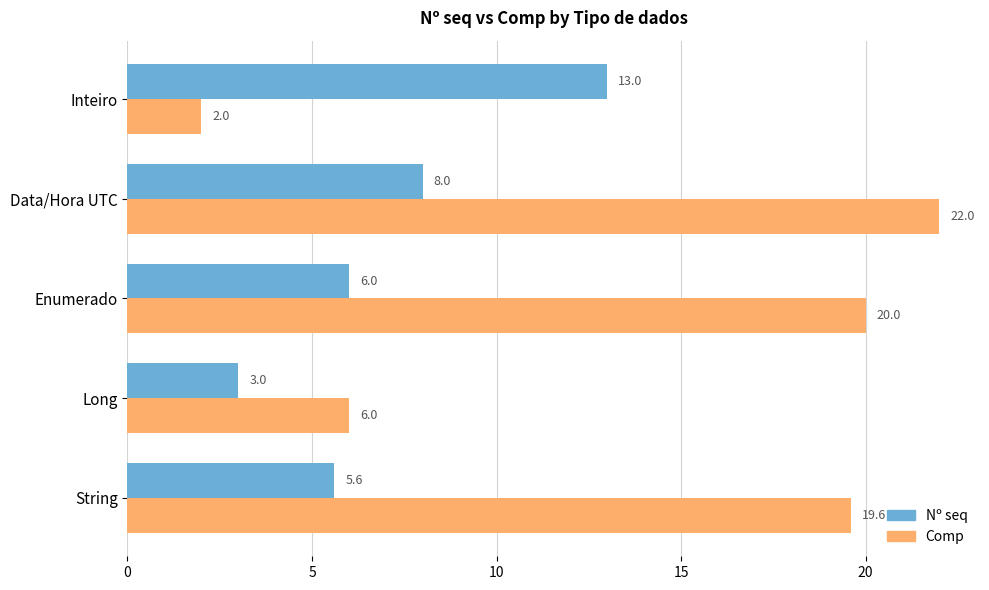

Which label corresponds to the largest value in the chart?

Data/Hora UTC